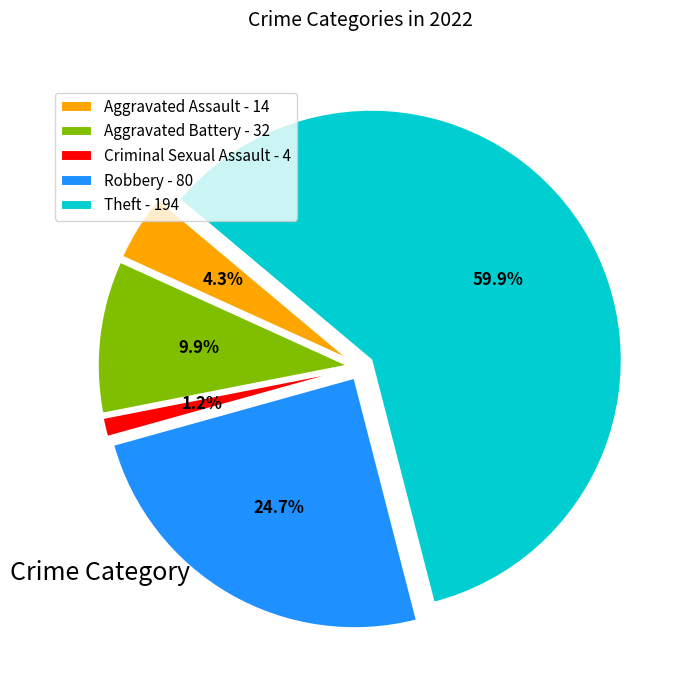

How much of the chart is everything except Criminal Sexual Assault?

98.8%